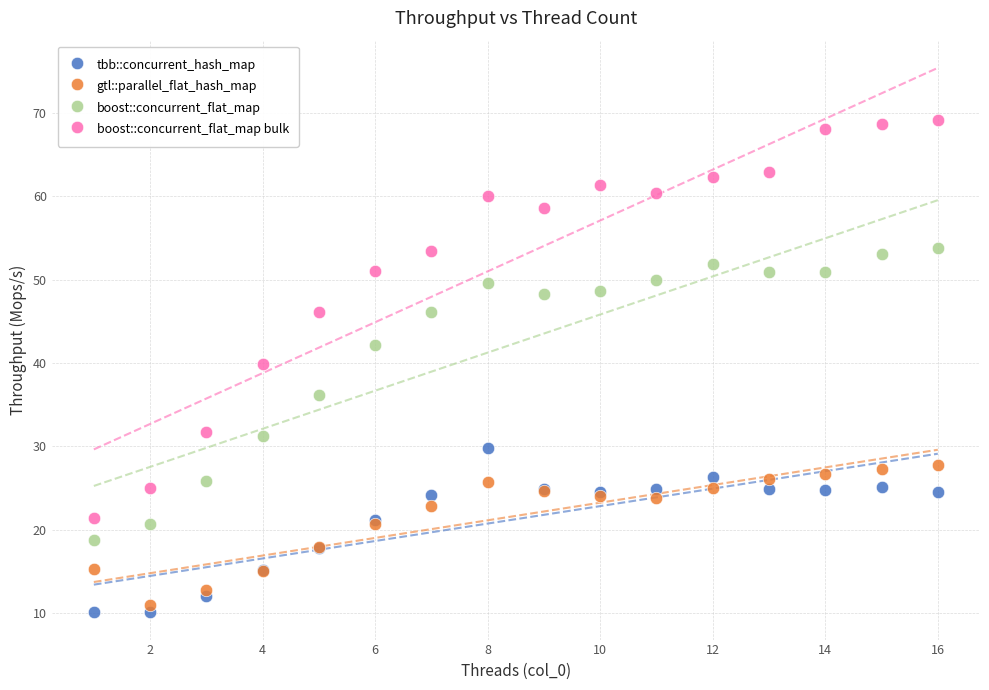

What are all the series names shown in the legend?

tbb::concurrent_hash_map, gtl::parallel_flat_hash_map, boost::concurrent_flat_map, boost::concurrent_flat_map bulk